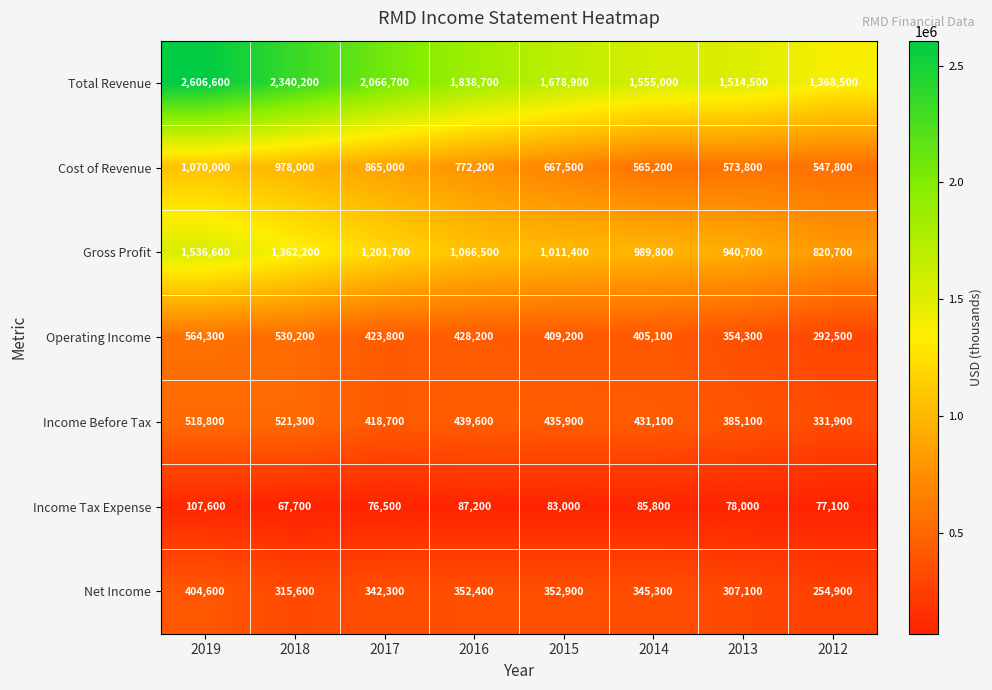

Is it true that Operating Income equals 585734 at 2017?

False